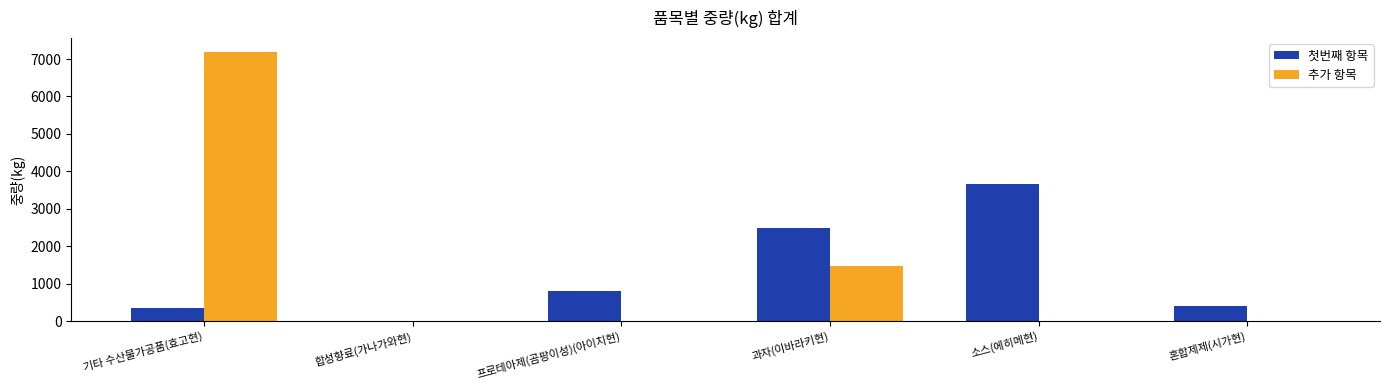

At which label does 추가 항목 reach its peak?

기타 수산물가공품(효고현)